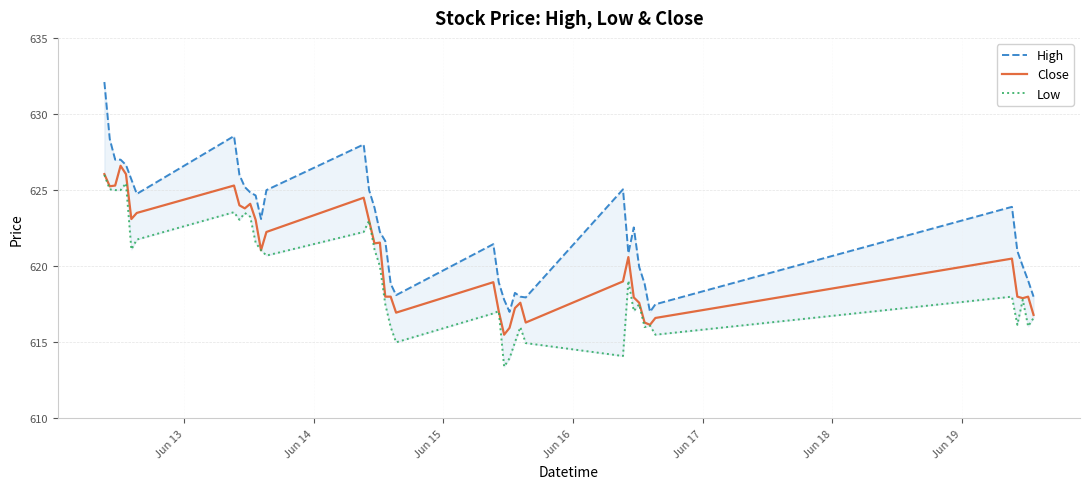

In Low, how many points are higher than both neighbors (excluding endpoints)?

11